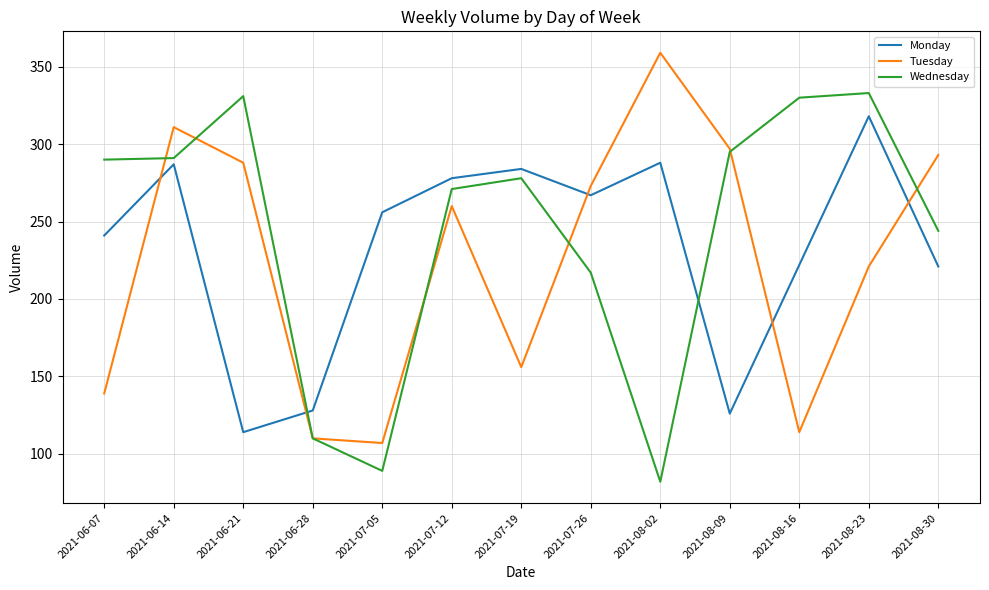

List the series in order of their peak value, highest first.

Tuesday, Wednesday, Monday